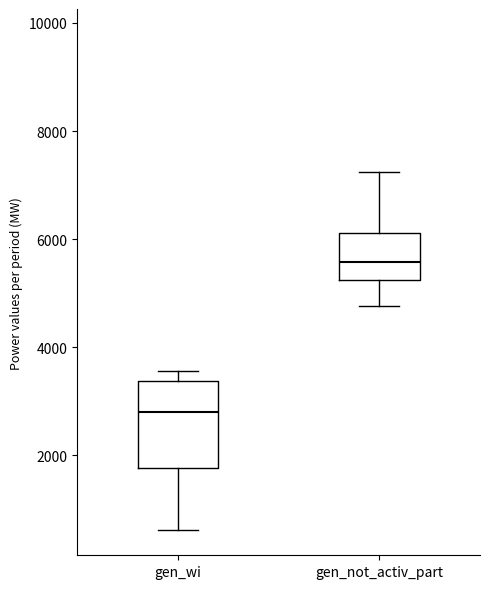

Where does the upper whisker of the box for gen_not_activ_part end on the y-axis? The values are not printed on the chart, so give them approximately, as read against the axis.

7200